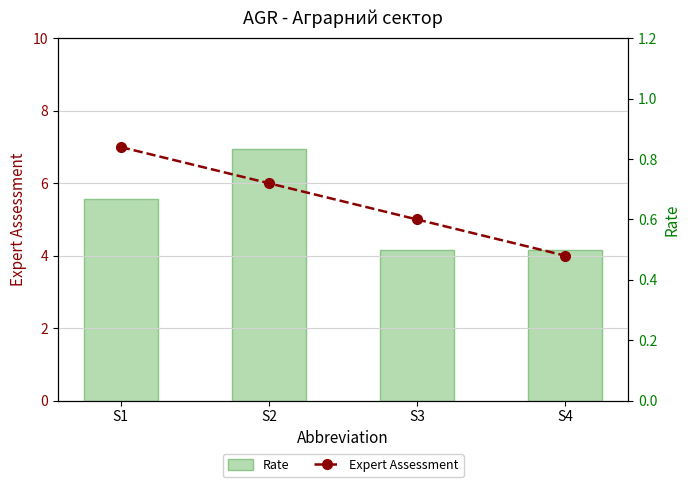

How many categories are shown in the chart?

4